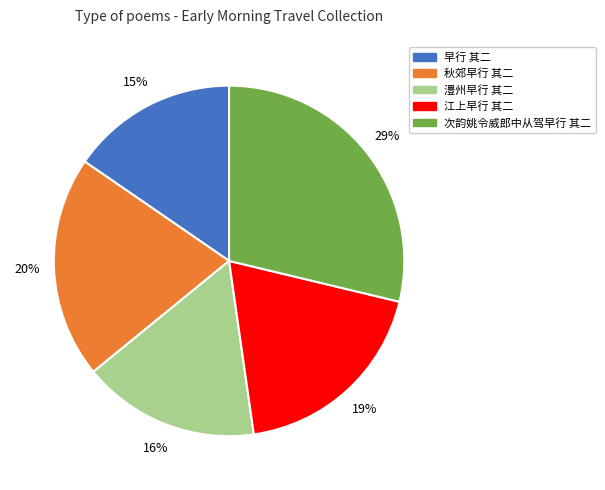

What percentage is the 秋郊早行 其二 slice, to the nearest percent?

20%